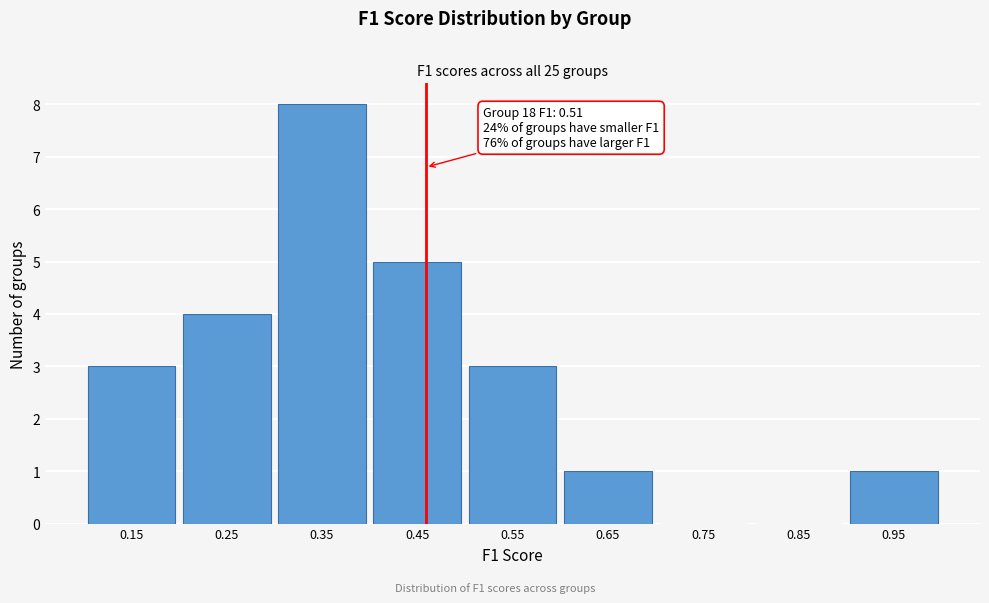

Reading right to left, extract all data points from this chart.

0.95=1	0.85=0	0.75=0	0.65=1	0.55=3	0.45=5	0.35=8	0.25=4	0.15=3